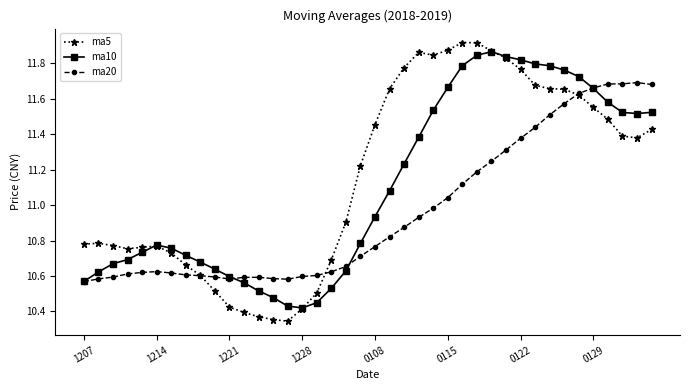

Rank the series by their average value, from highest to lowest.

ma5, ma10, ma20